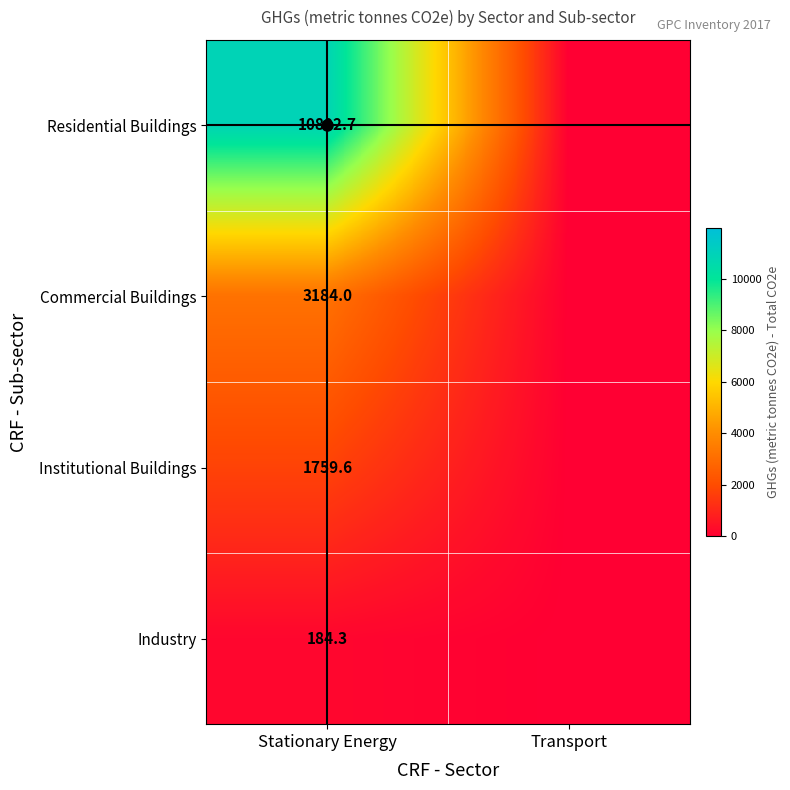

Rank the series at Stationary Energy from lowest to highest value.

Industry, Institutional Buildings, Commercial Buildings, Residential Buildings